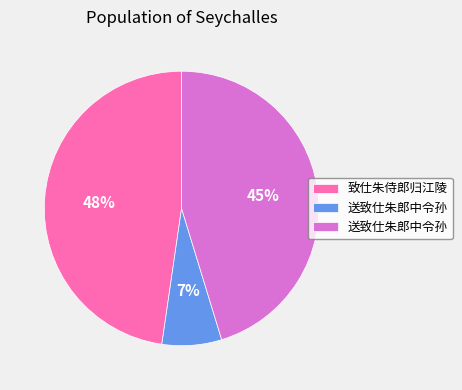

To the nearest percent, what is the average slice percentage?

33%